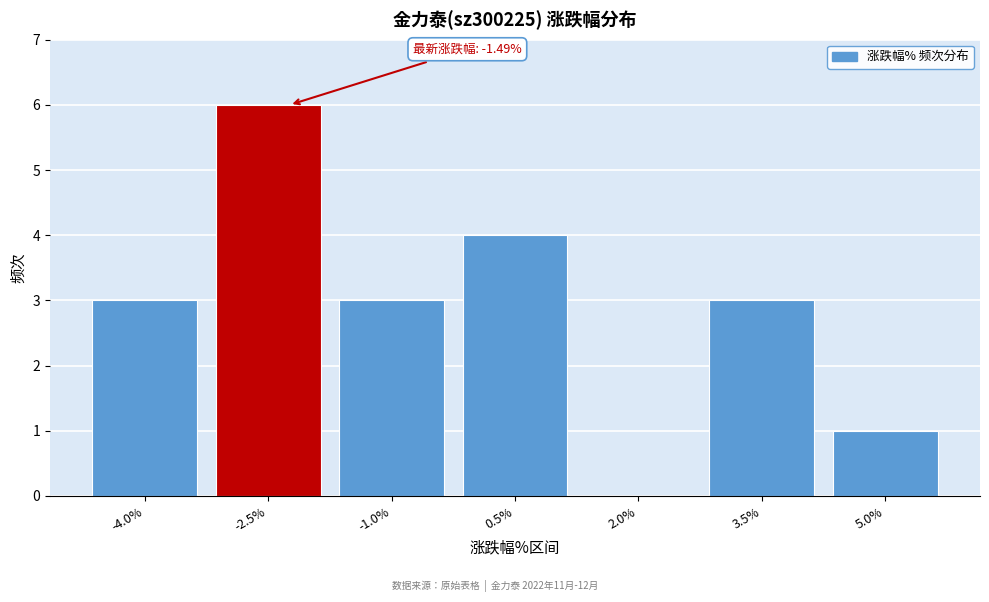

Reading left to right, extract all data points from this chart.

-4.0%=3	-2.5%=6	-1.0%=3	0.5%=4	2.0%=0	3.5%=3	5.0%=1